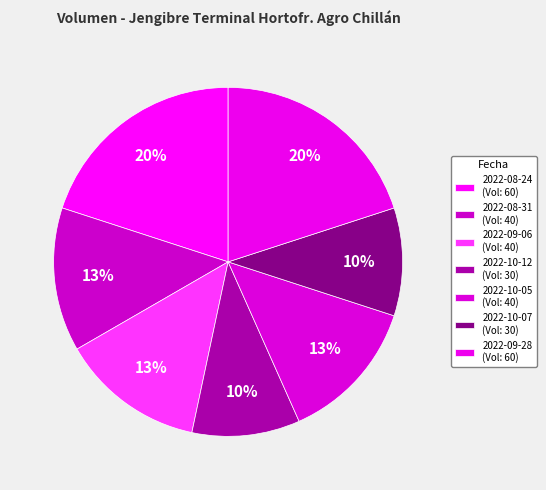

How many slices are in this pie chart?

7